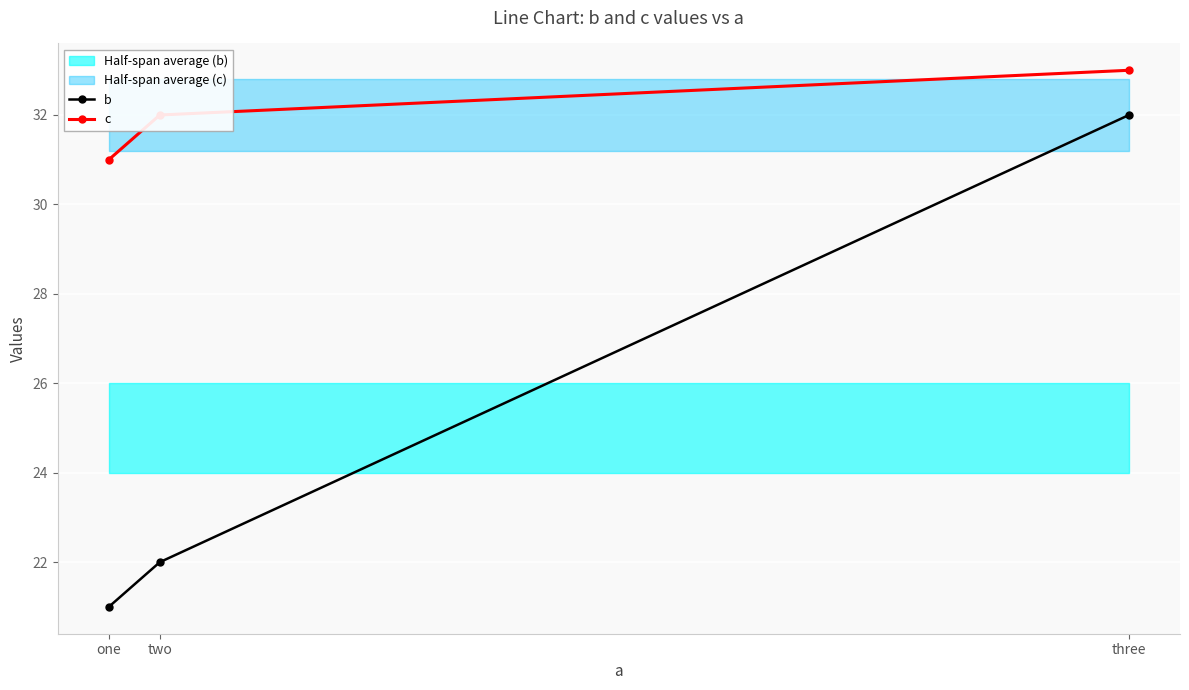

Reading left to right, extract all data points from this chart.

b: one=21	two=22	three=32
c: one=31	two=32	three=33